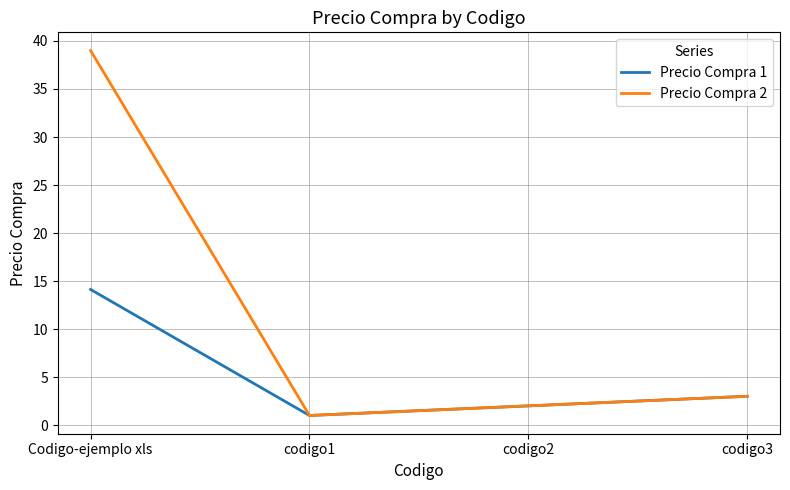

The value of Precio Compra 2 at Codigo-ejemplo xls is 16.4. True or false?

False